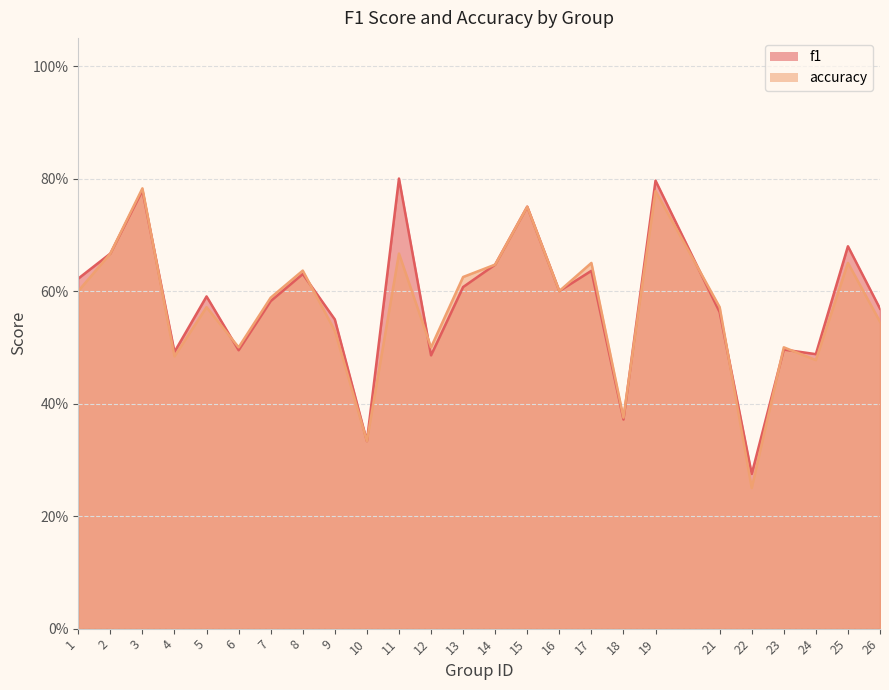

The f1 series shows 0.6 at 16. True or false?

True